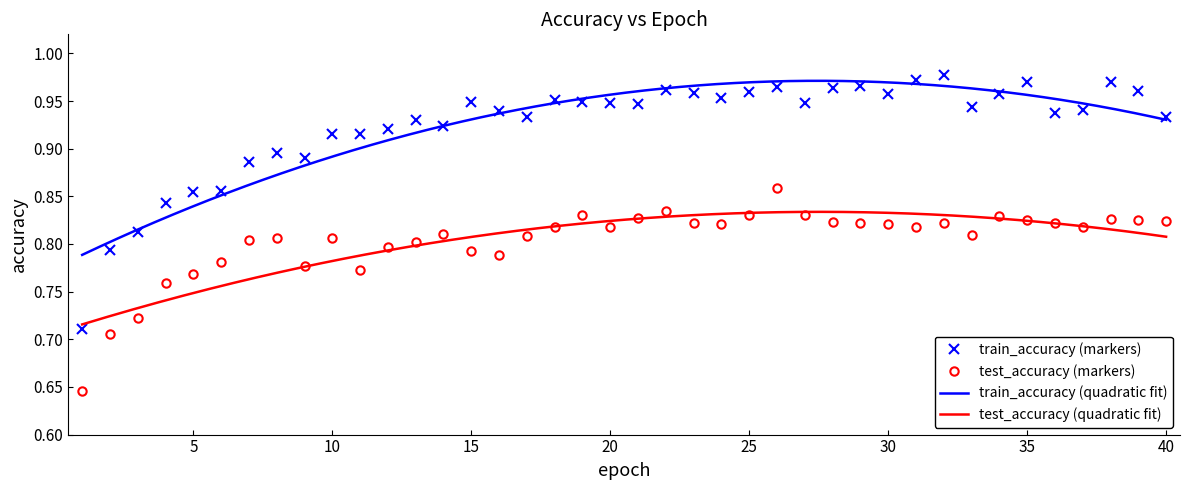

Rank the series by their average value, from highest to lowest.

train_accuracy, test_accuracy